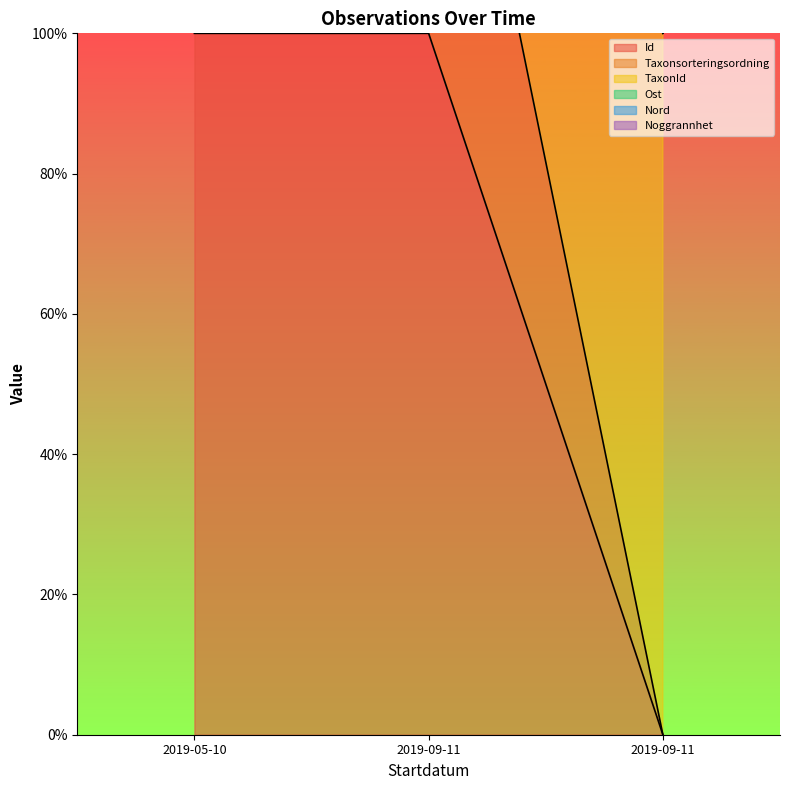

How many values in the Taxonsorteringsordning series are below 163?

1